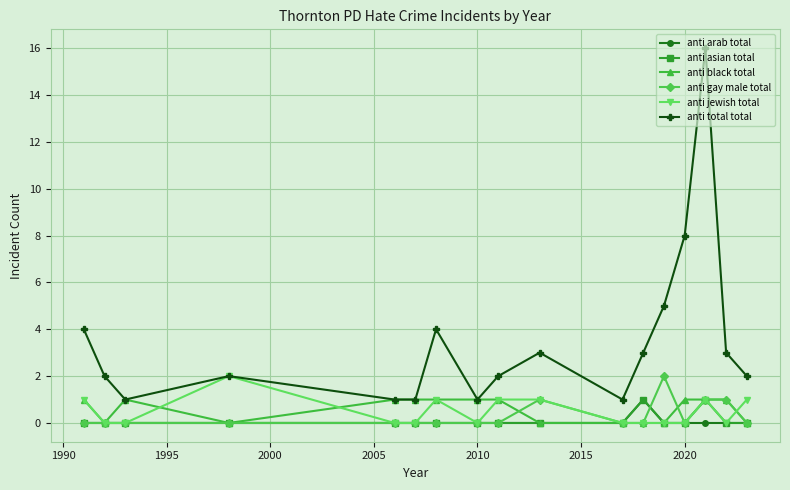

True or false: anti arab total and anti total total intersect in this chart.

False